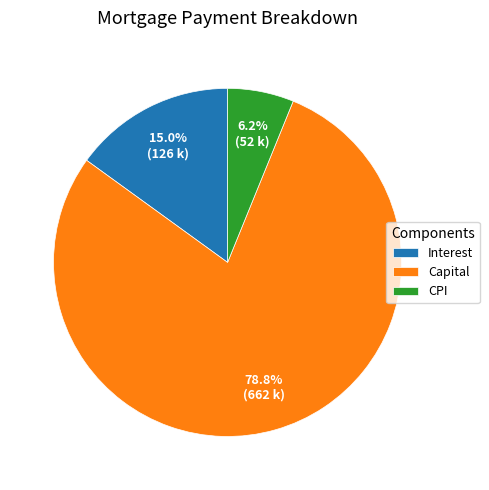

Is there any slice that represents more than half of the pie?

Yes